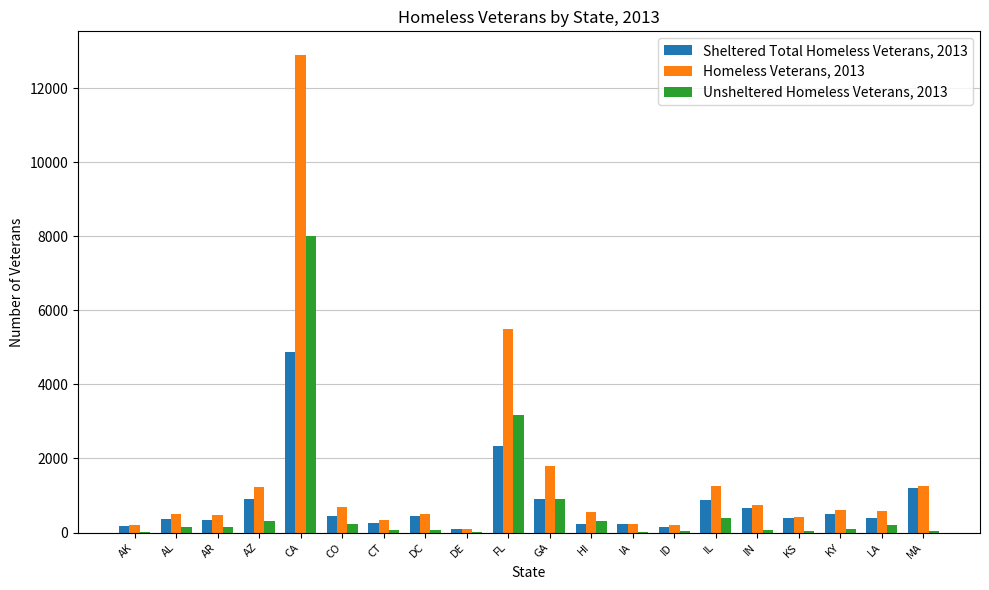

What is the sum of all Unsheltered Homeless Veterans, 2013 values?

14301